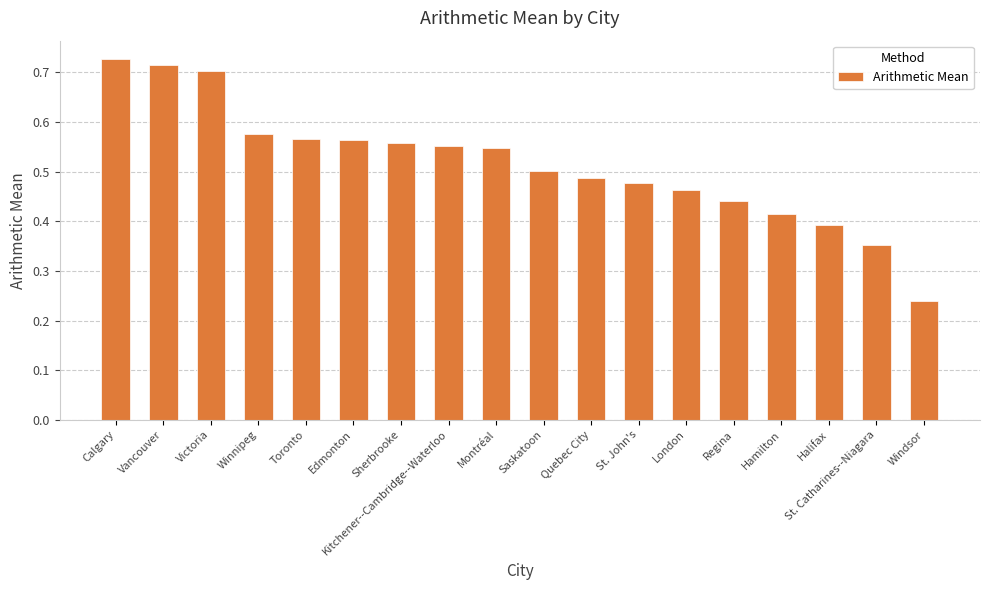

Which label corresponds to the largest value in the chart?

Calgary